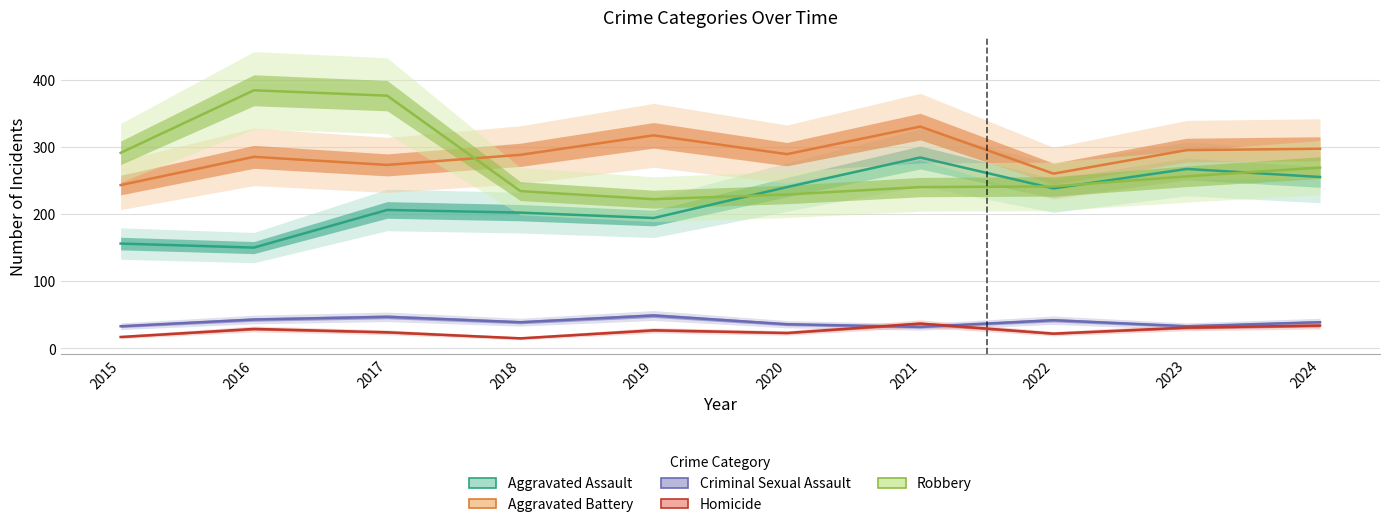

Which series has the largest range (max minus min)?

Robbery